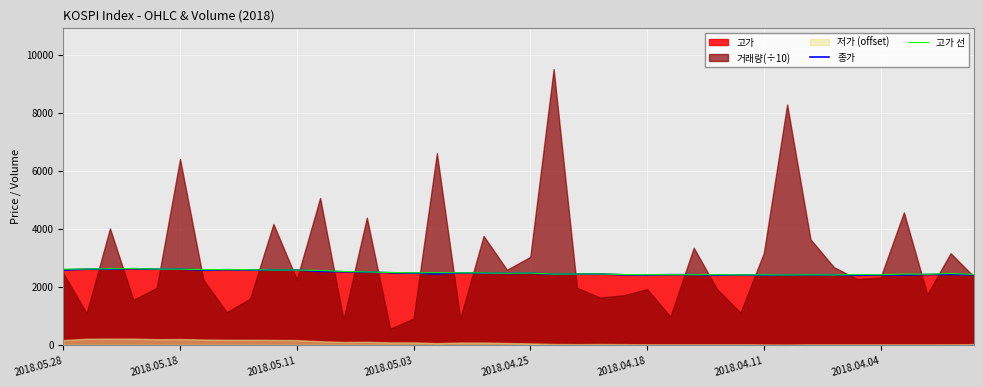

How many interior local valleys does the 고가 선 series have?

7